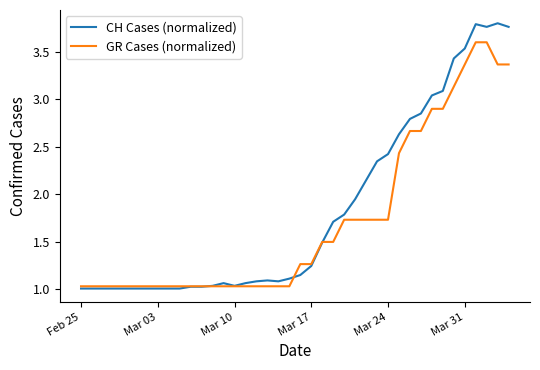

Which series has the widest spread of values?

CH Cases (normalized)